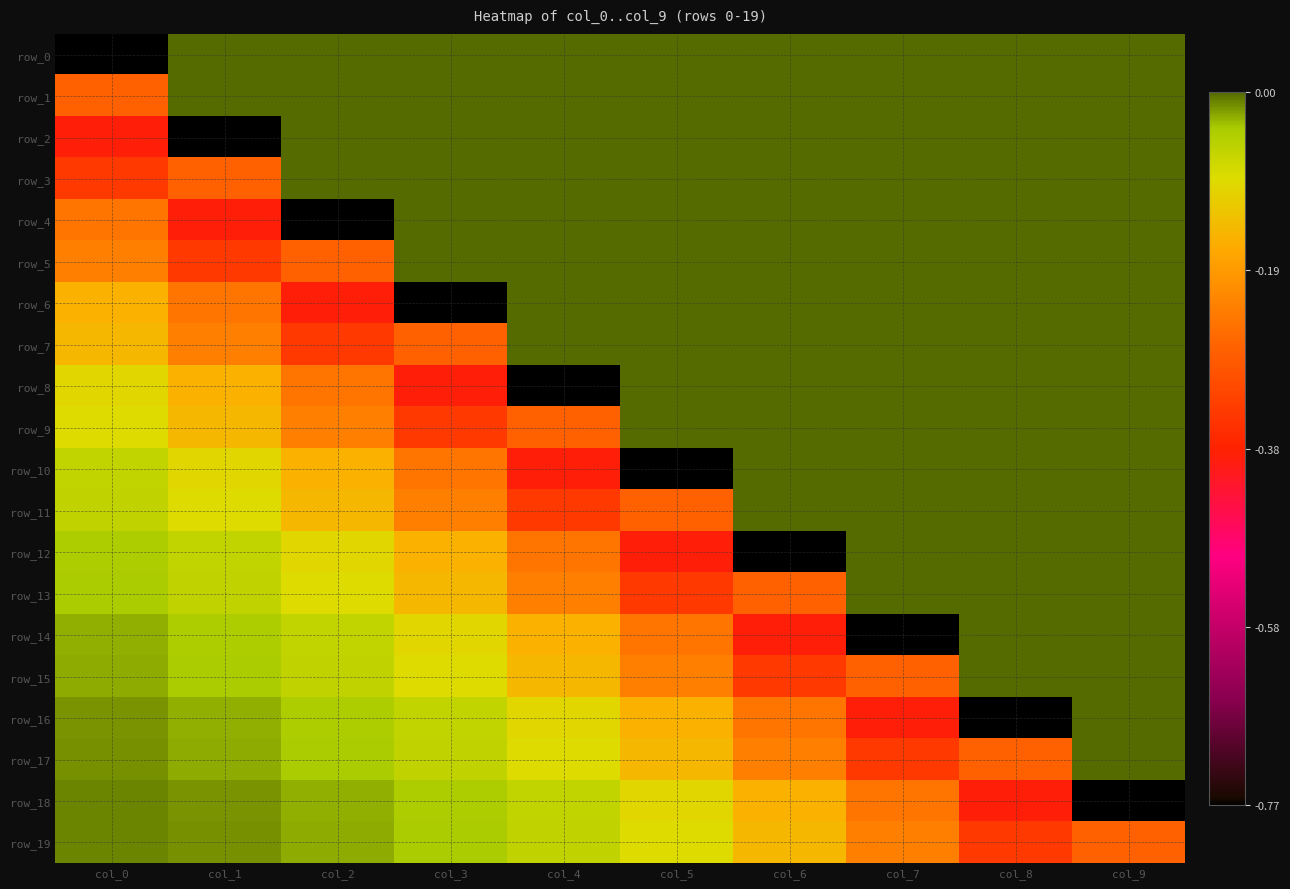

What is the sum of all row_16 values?

-1.8